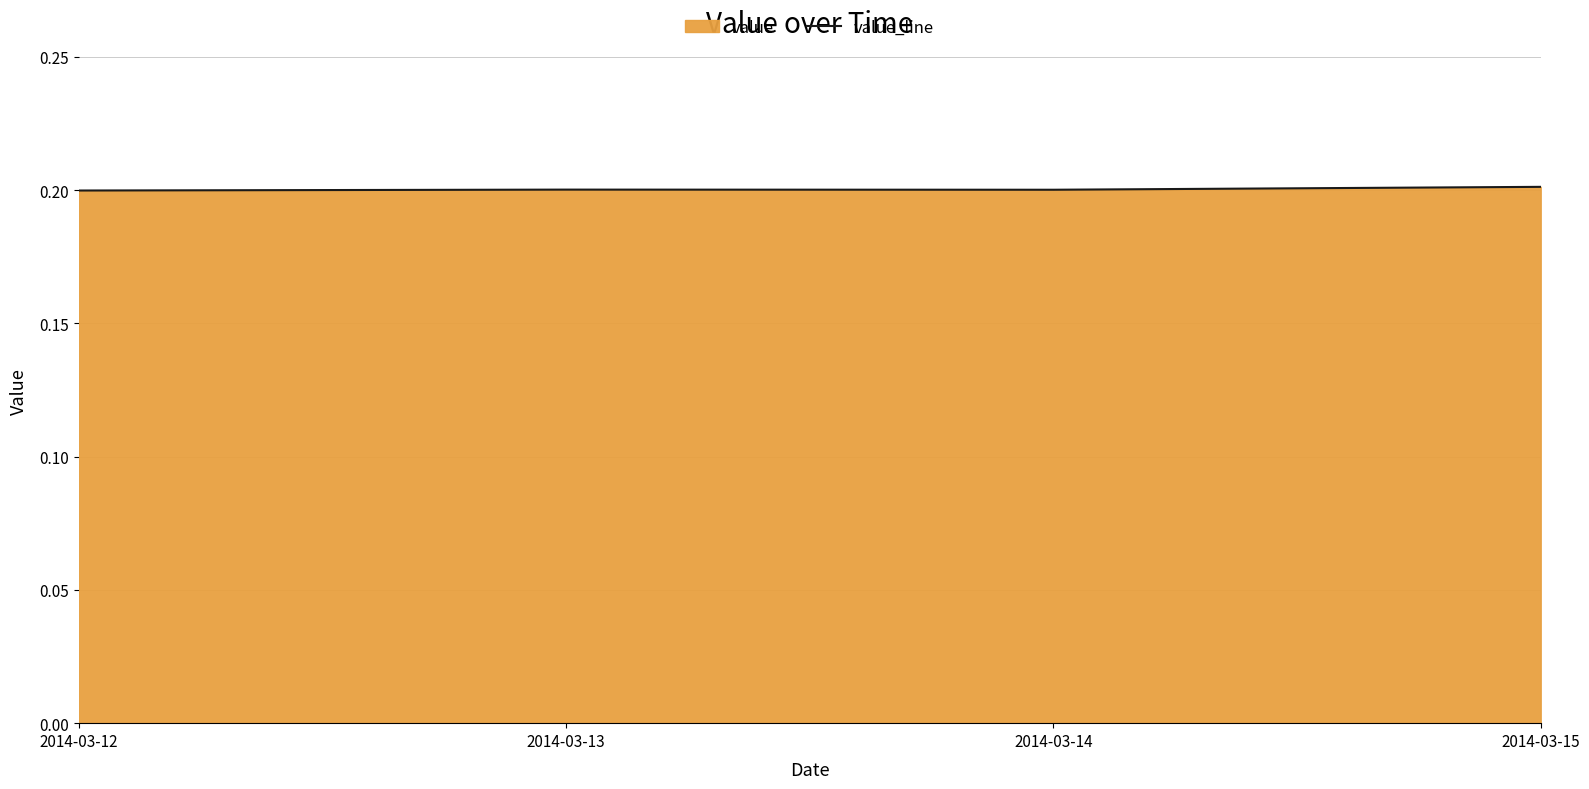

What value does the data have at 2014-03-13?

0.2